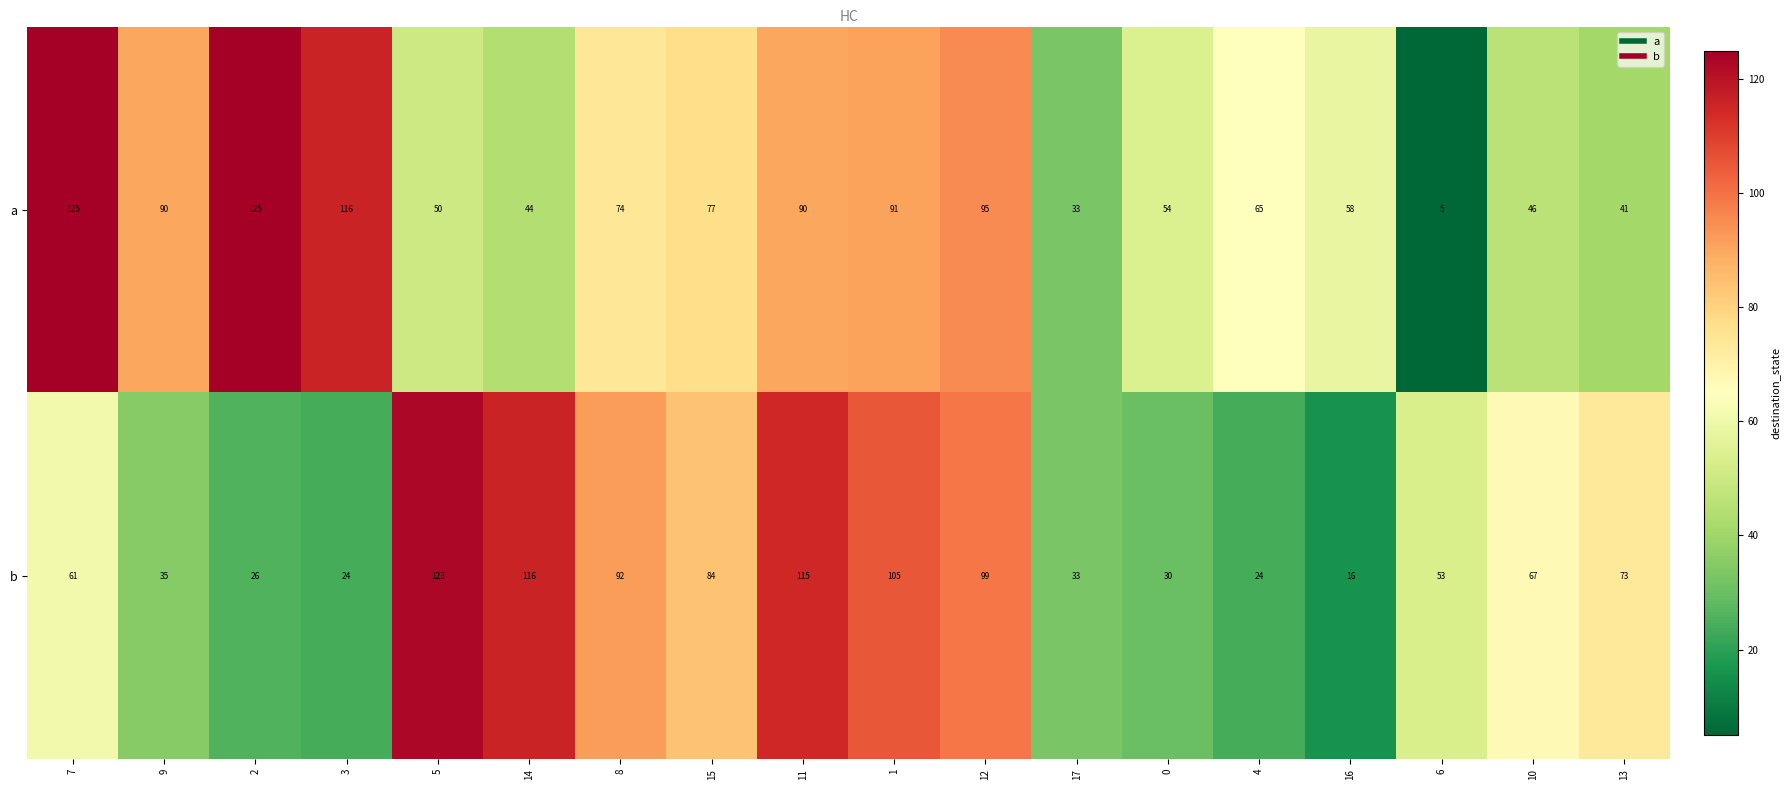

Rank the series by their maximum value, from highest to lowest.

a, b